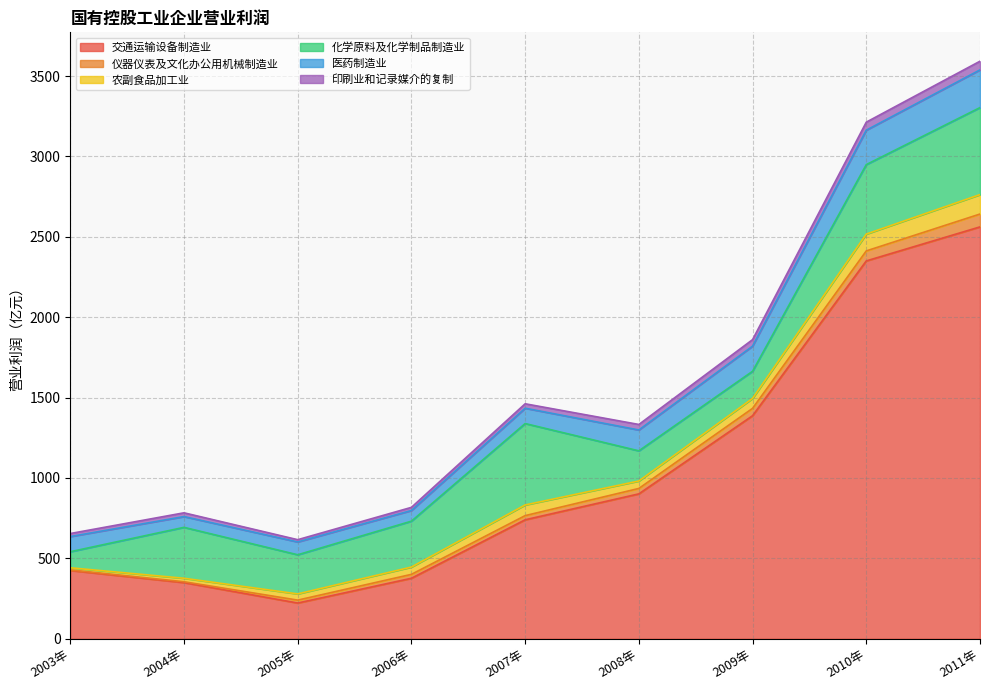

True or false: 农副食品加工业 has more than 2 interior local peaks.

False